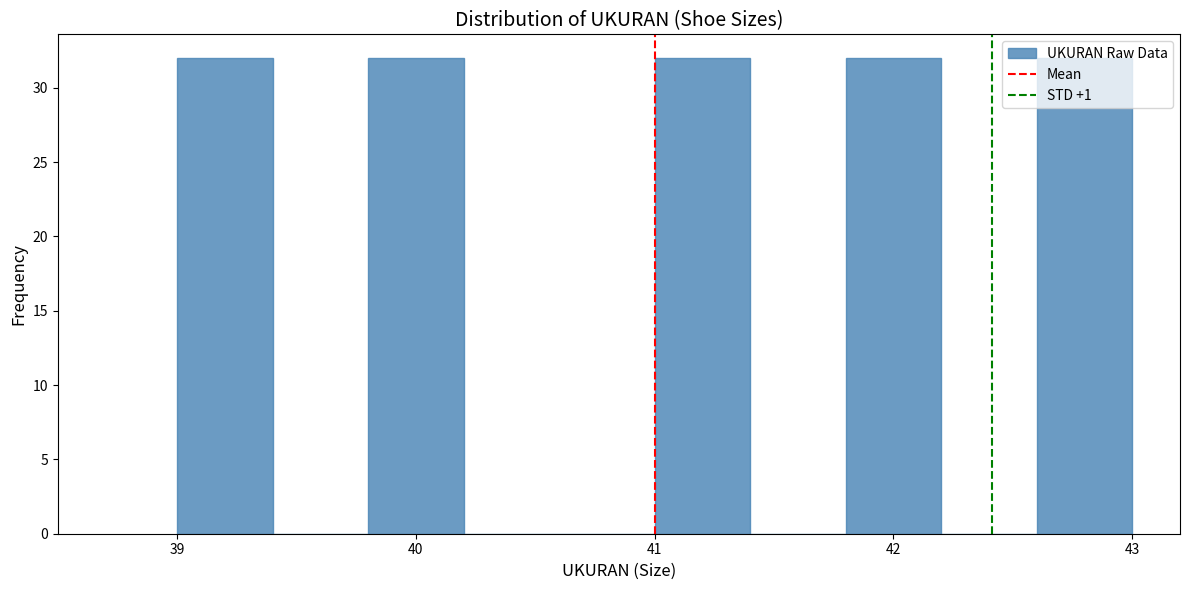

How tall is the bar that spans 41.8 to 42.2 on the x-axis? The values are not printed on the chart, so give them approximately, as read against the axis.

32